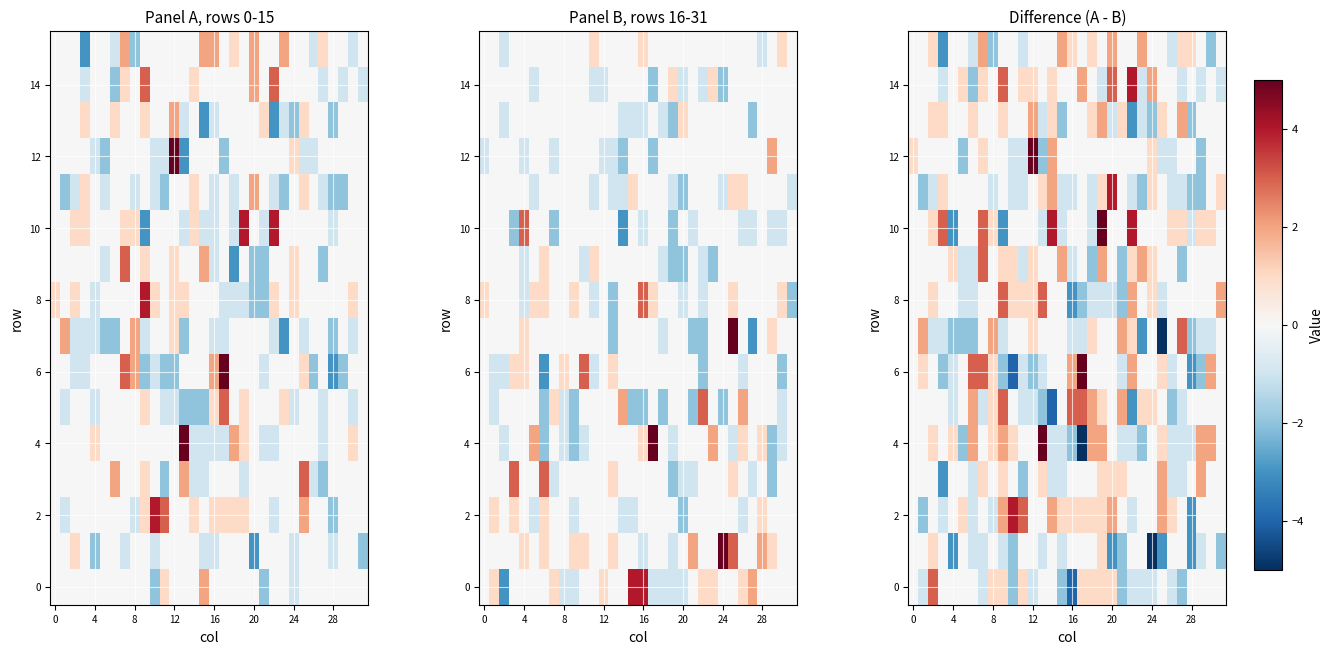

Count the number of categories in the chart.

32